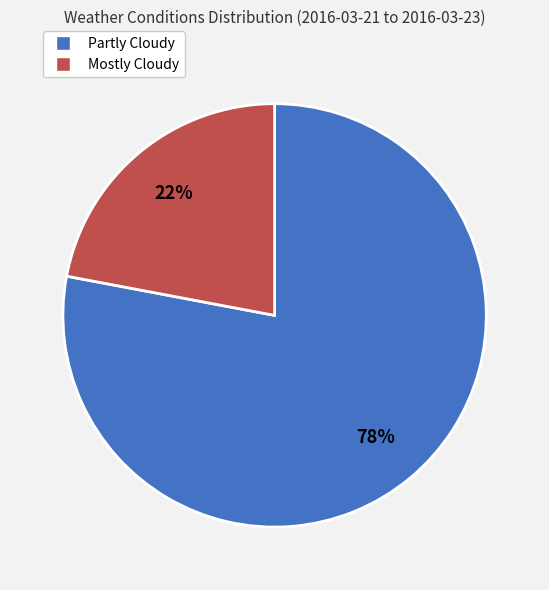

Approximately how many times larger is the value at Mostly Cloudy compared to Partly Cloudy?

0.3